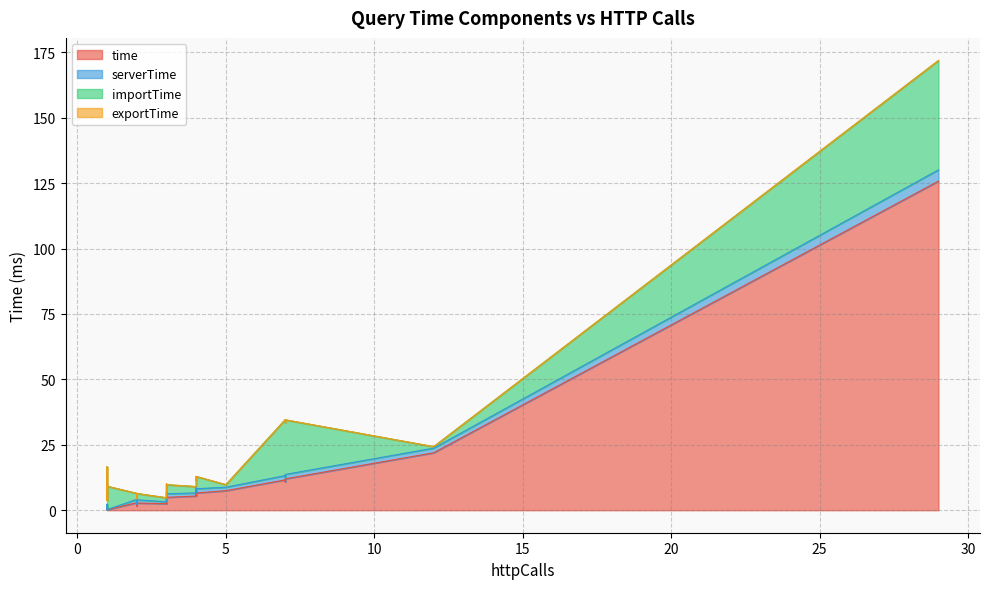

Is it true that serverTime equals 0.0 at F5.2?

False